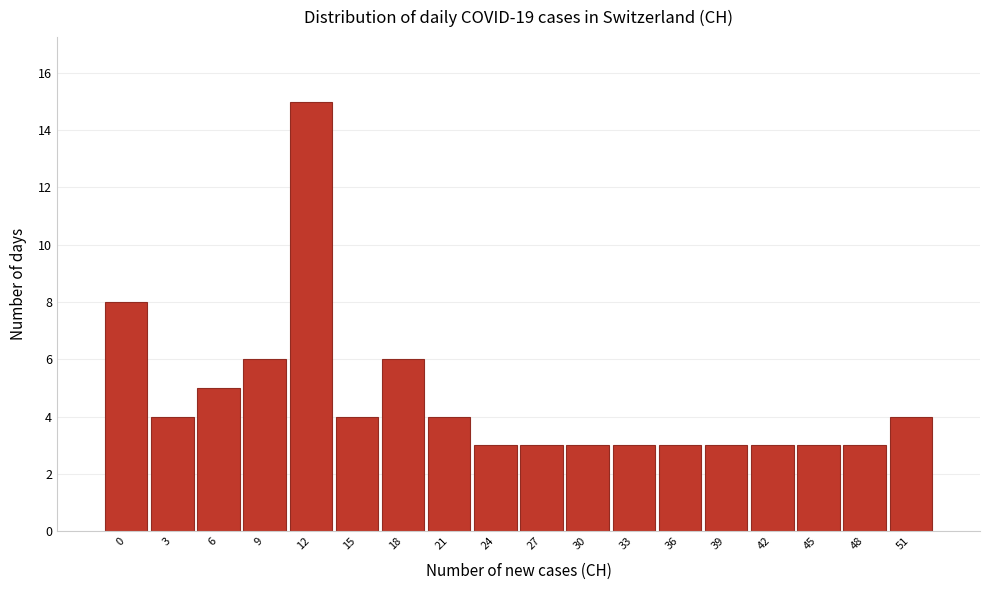

Reading right to left, transcribe all the data shown in this chart.

4	3	3	3	3	3	3	3	3	3	4	6	4	15	6	5	4	8